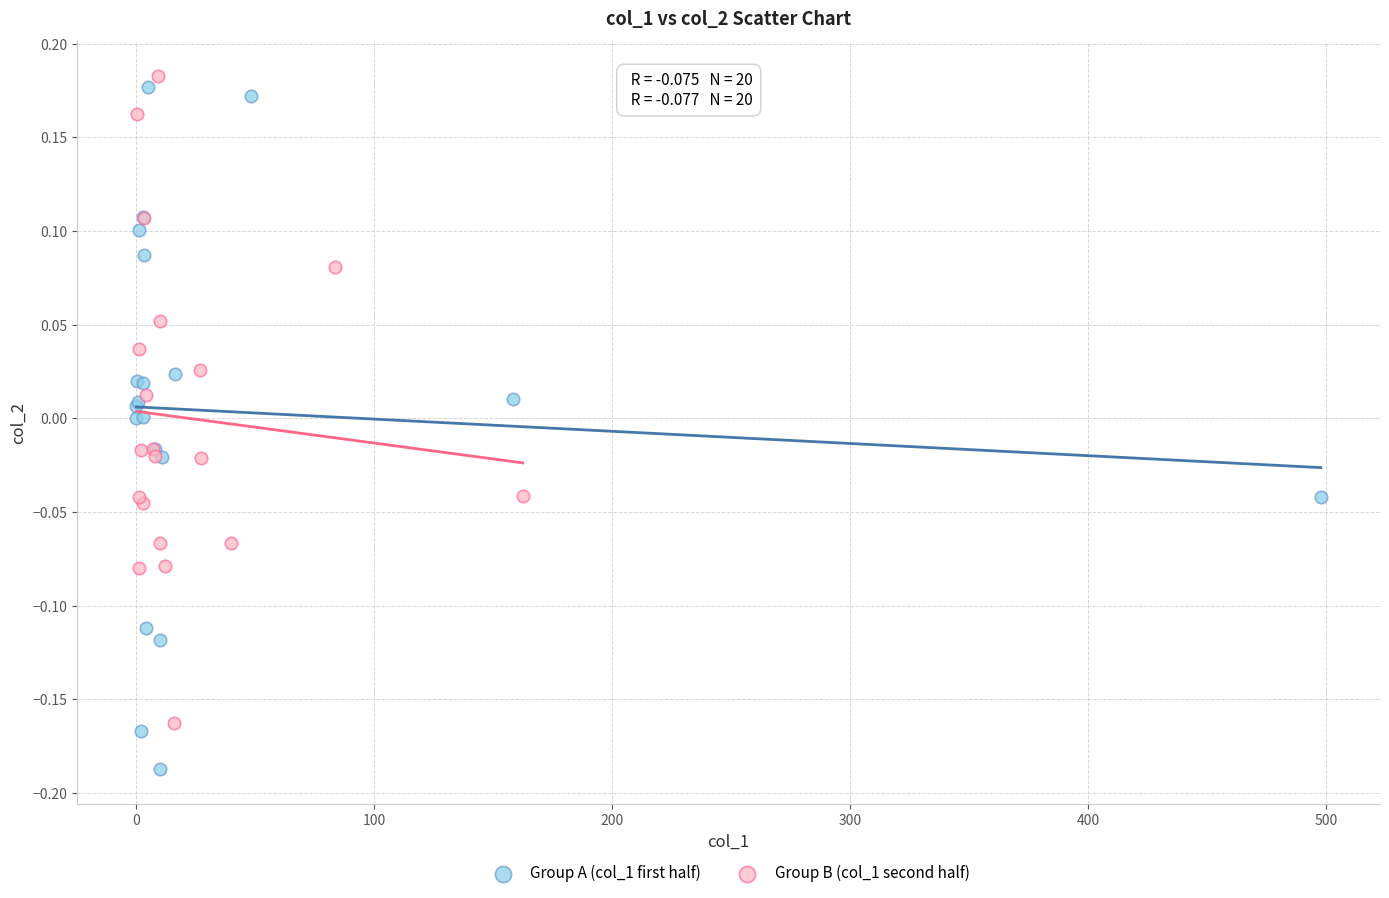

What are all the series names shown in the legend?

Group A (col_1 first half), Group B (col_1 second half)